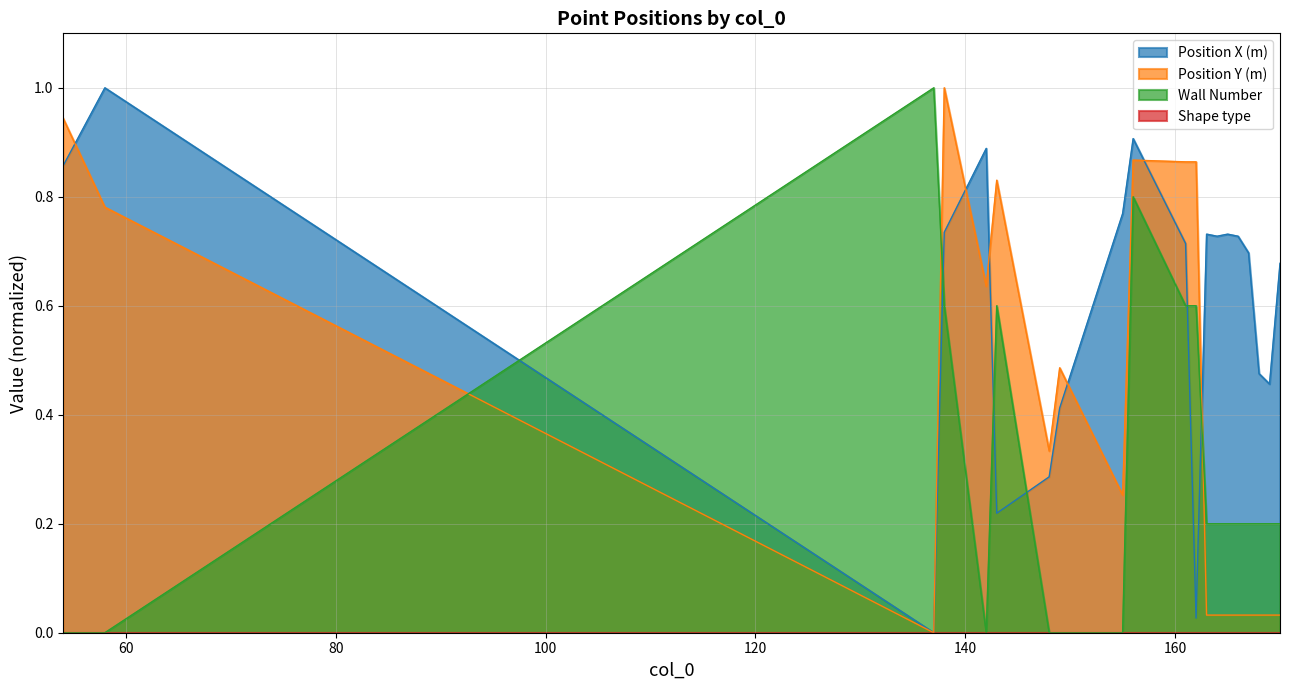

What is the spread (max minus min) of values at 149?

0.5